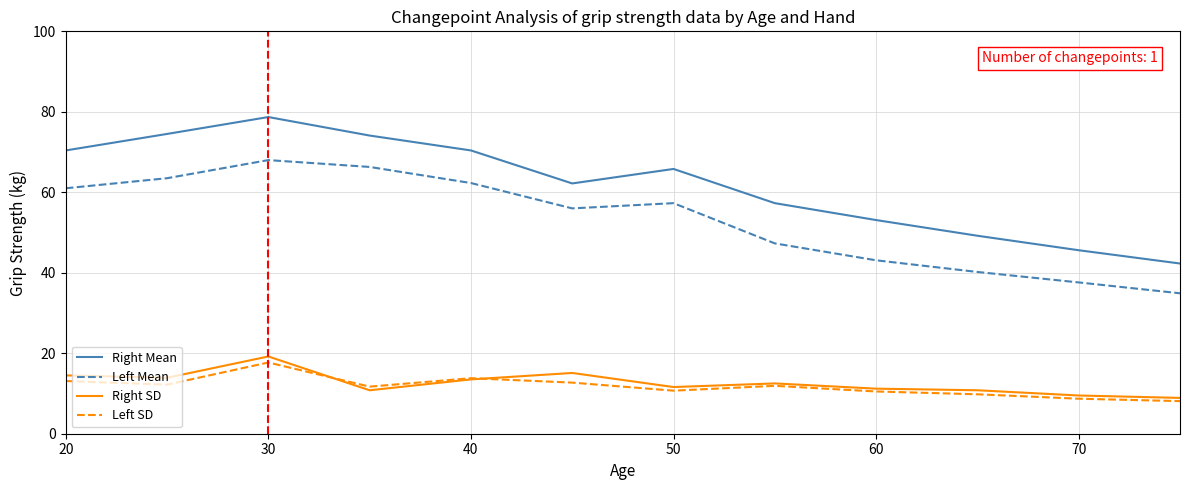

How many lines are shown in the chart?

4